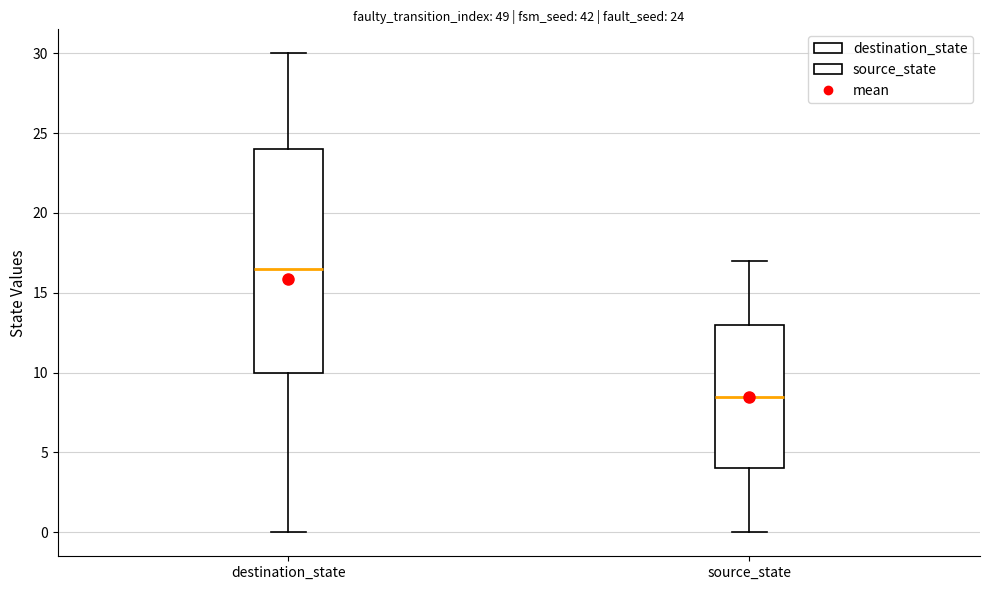

Which box is the tallest, from its lower edge to its upper edge?

destination_state